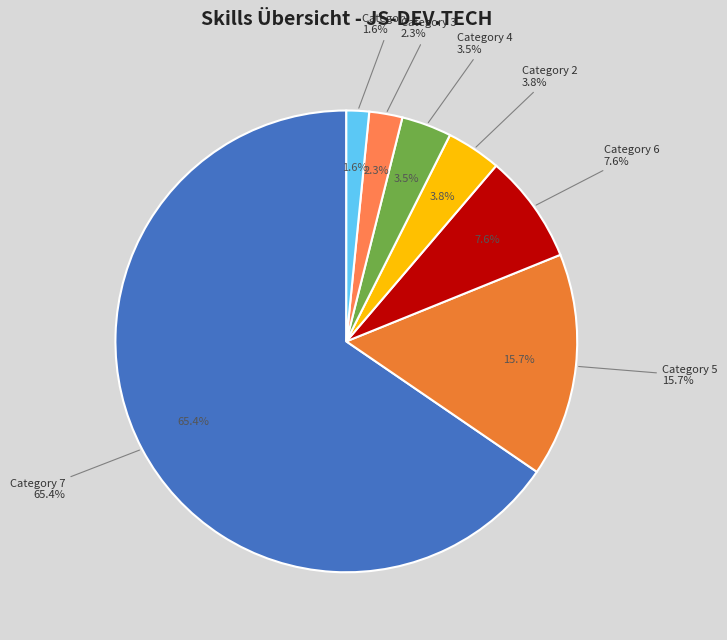

The 4 slice represents 1% of the pie. True or false?

False